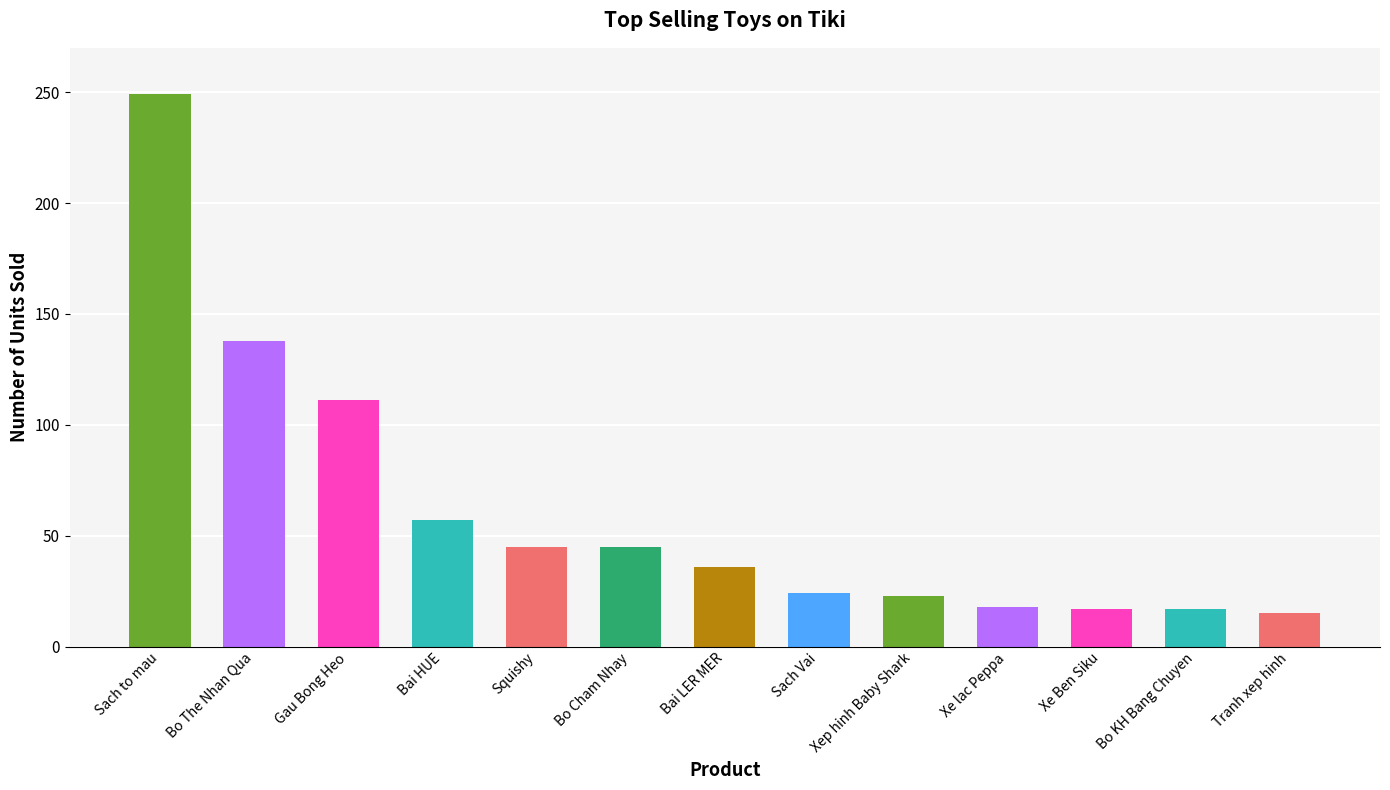

What is the sum of the values at Gau Bong Heo and Bo KH Bang Chuyen?

128